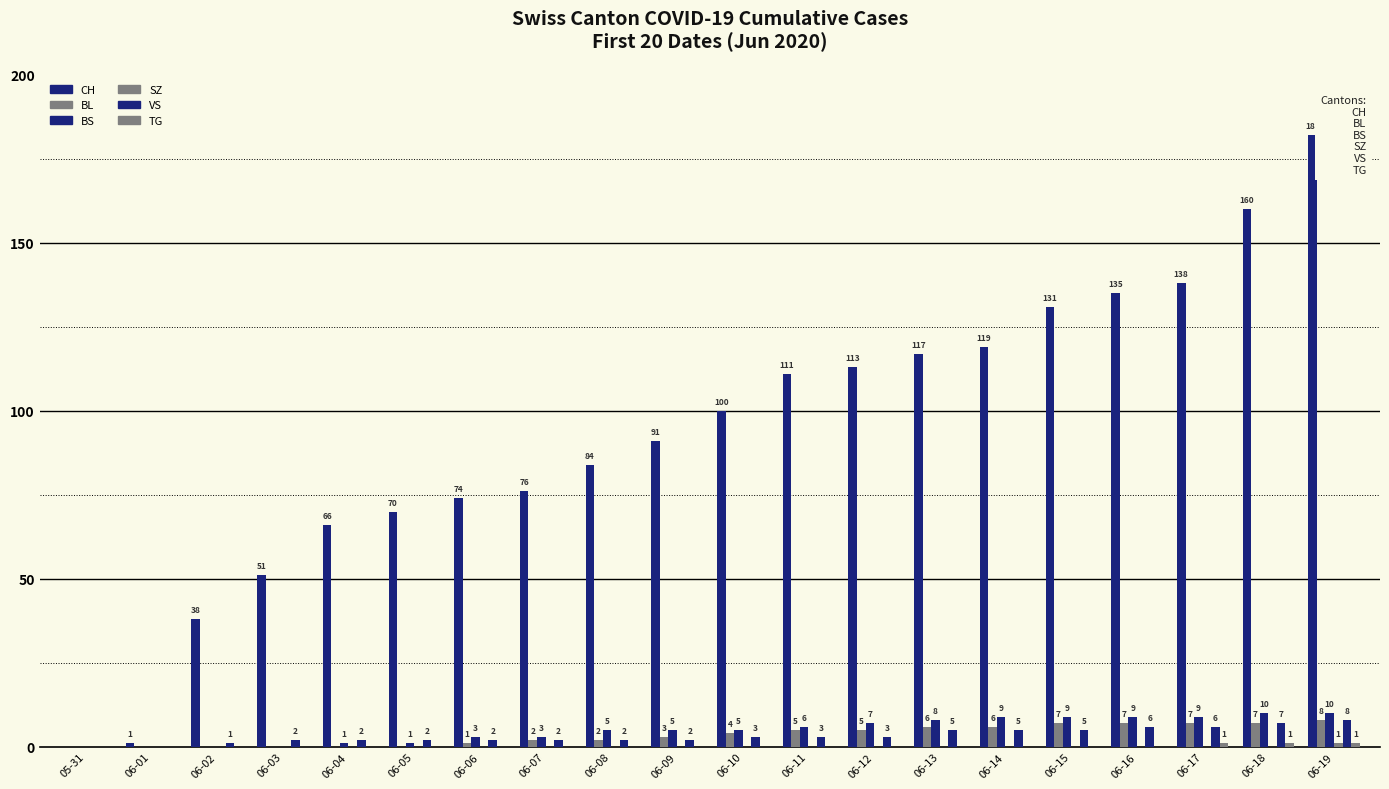

How many categories are shown in the chart?

20